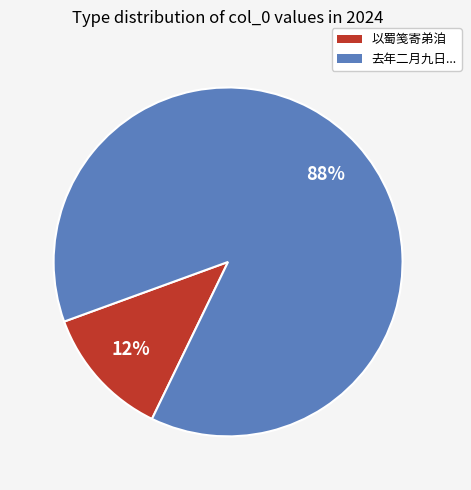

The 去年二月九日... slice represents 80% of the pie. True or false?

False